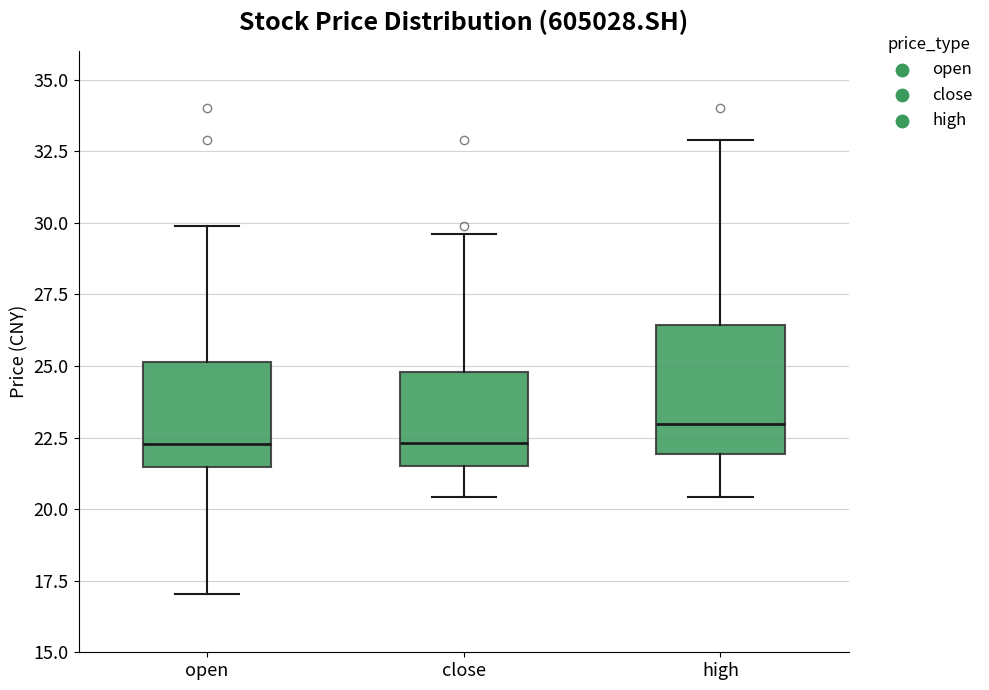

Reading left to right, read every box against the y-axis: the position of its median line, the range the box covers, and the ends of its whiskers. The values are not printed on the chart, so give them approximately, as read against the axis.

open: median 22.5, box 21.5 to 25.0, whiskers 17.0 to 30.0
close: median 22.5, box 21.5 to 25.0, whiskers 20.5 to 29.5
high: median 23.0, box 22.0 to 26.5, whiskers 20.5 to 33.0